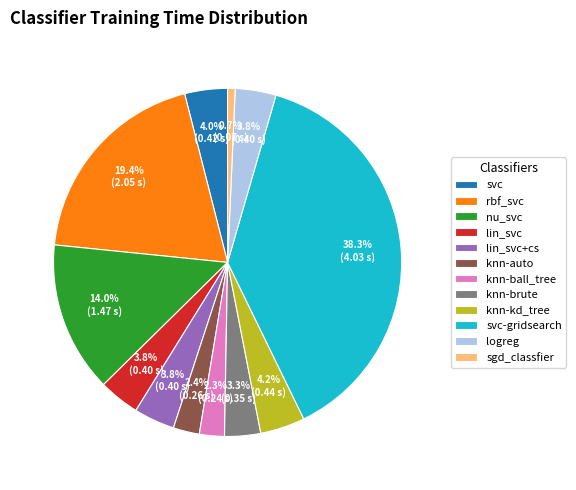

Which slice is the smallest?

sgd_classfier